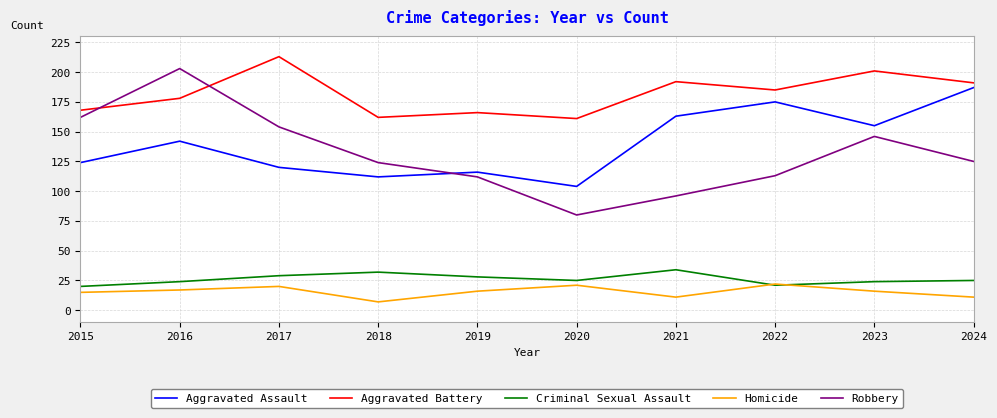

True or false: Homicide and Robbery cross at least once.

False